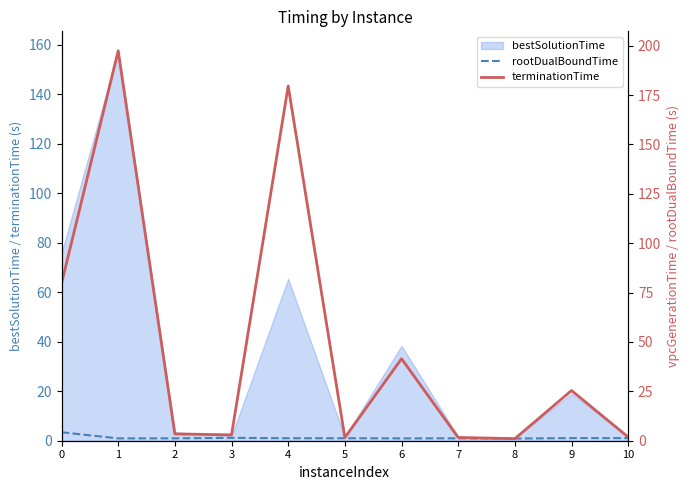

Is the value of terminationTime at 7 greater than the value of rootDualBoundTime at 10?

Yes